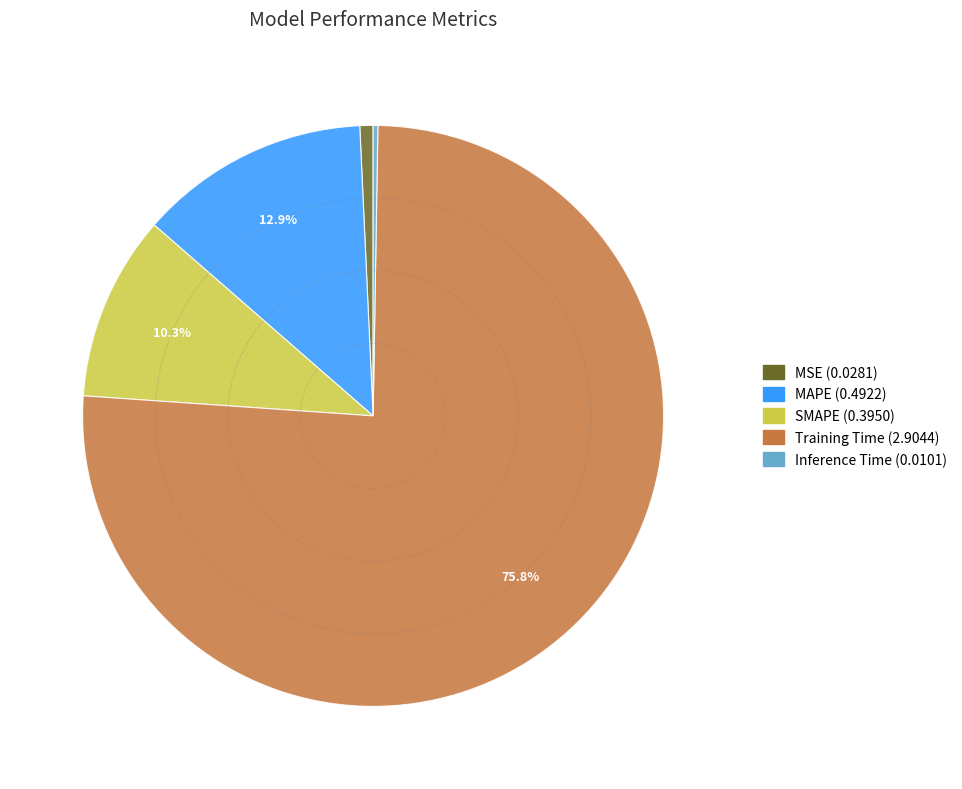

How much of the chart is everything except Training Time?

24.2%